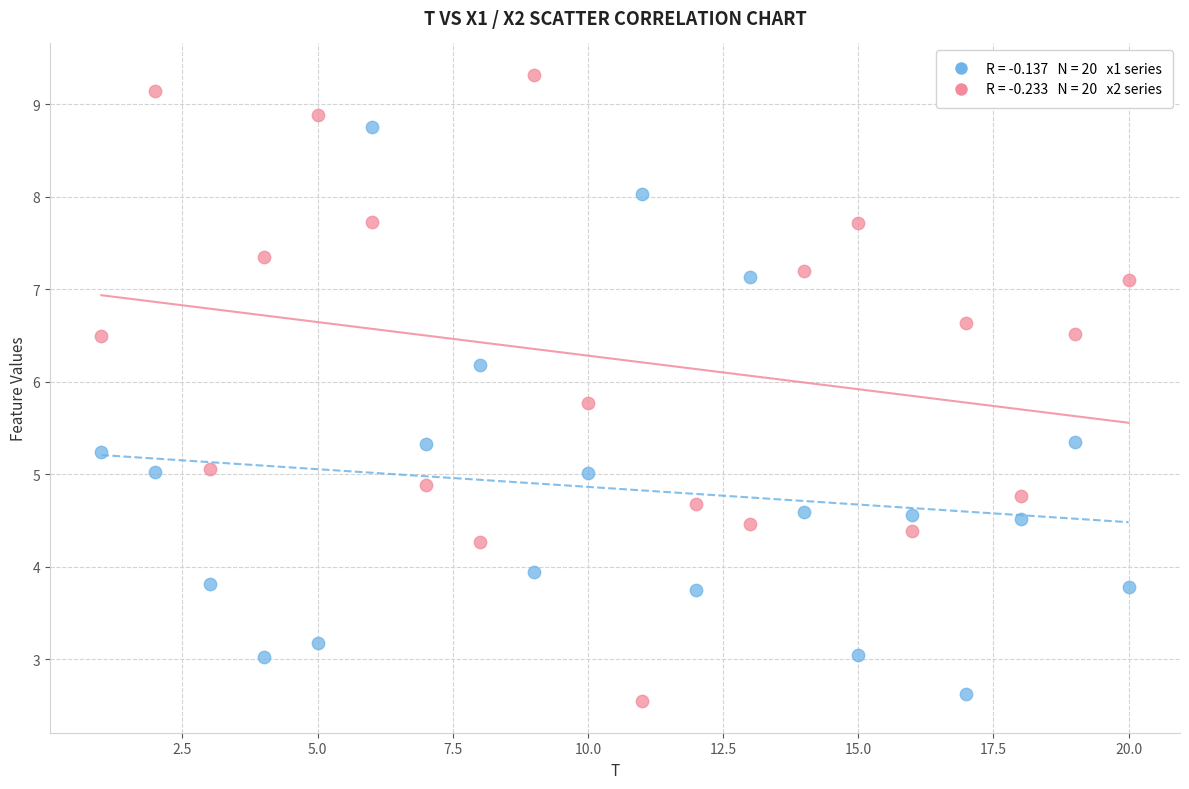

Across all data points, what is the range of X values (max minus min)?

19.0